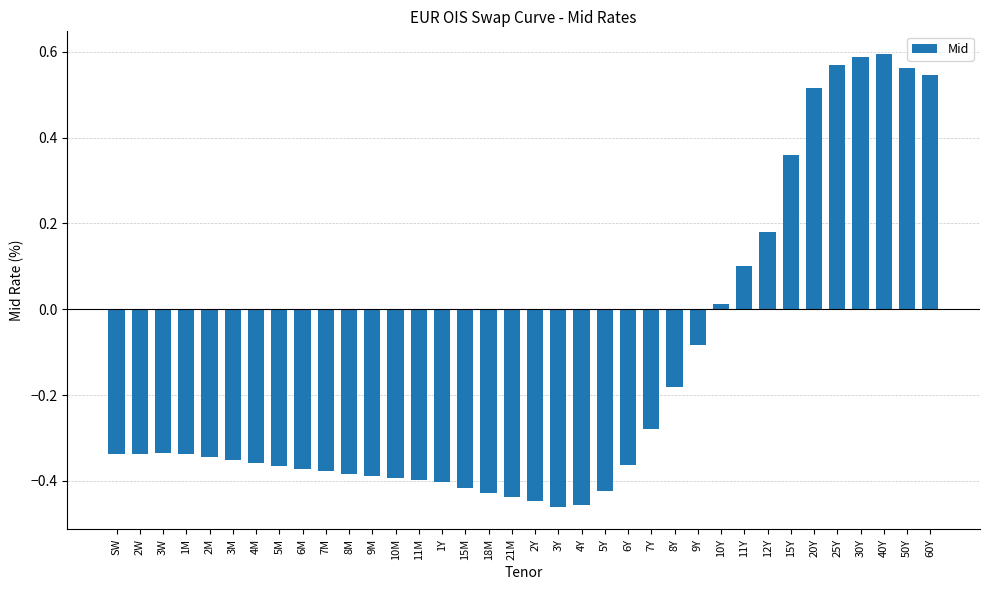

The value at 40Y is 0.3. True or false?

False